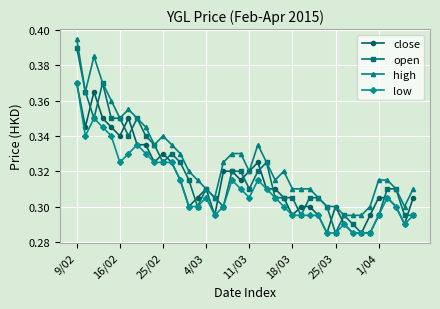

Count the high values in the range 0 to 1.

40